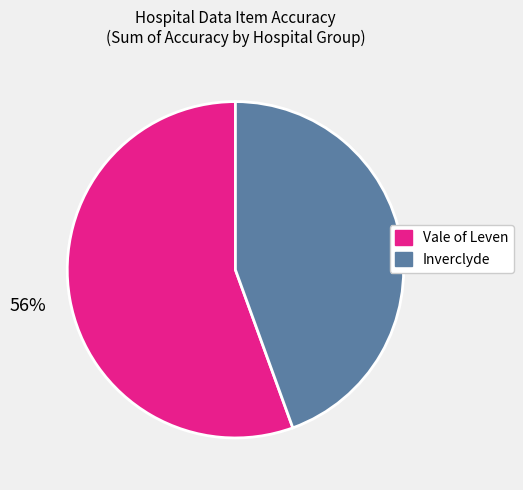

To the nearest percent, what is the average slice percentage?

50%